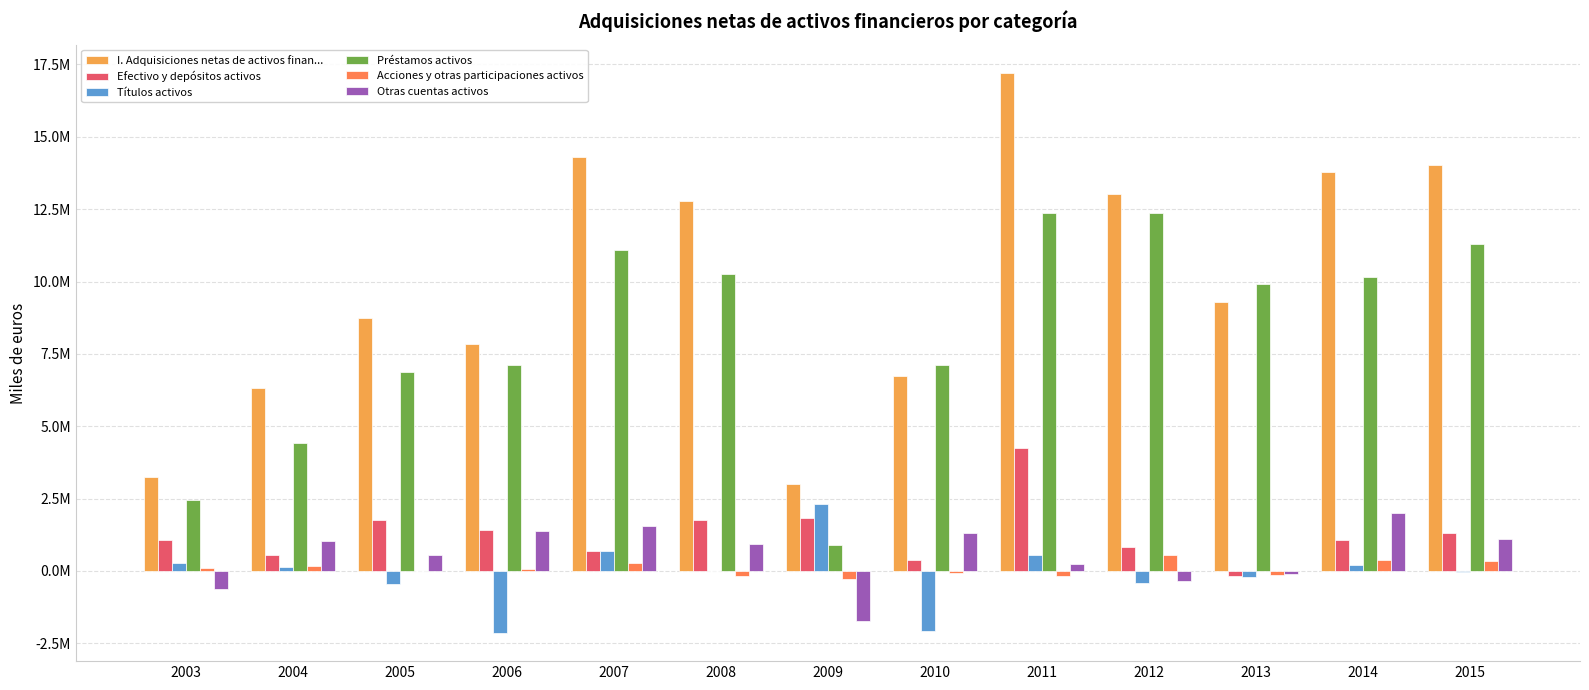

Which series has the largest total across all categories?

I. Adquisiciones netas de activos finan...